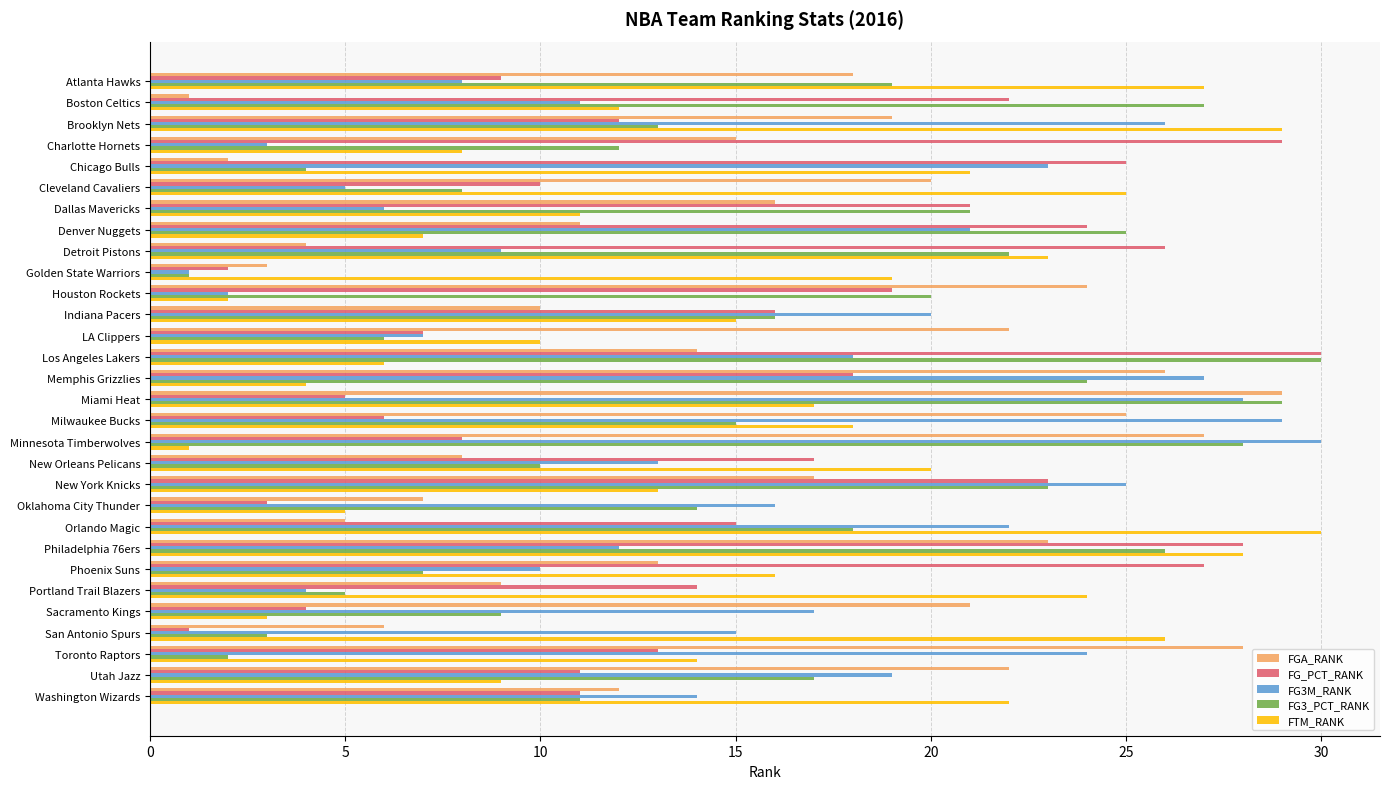

What is the average value of the FG_PCT_RANK series?

15